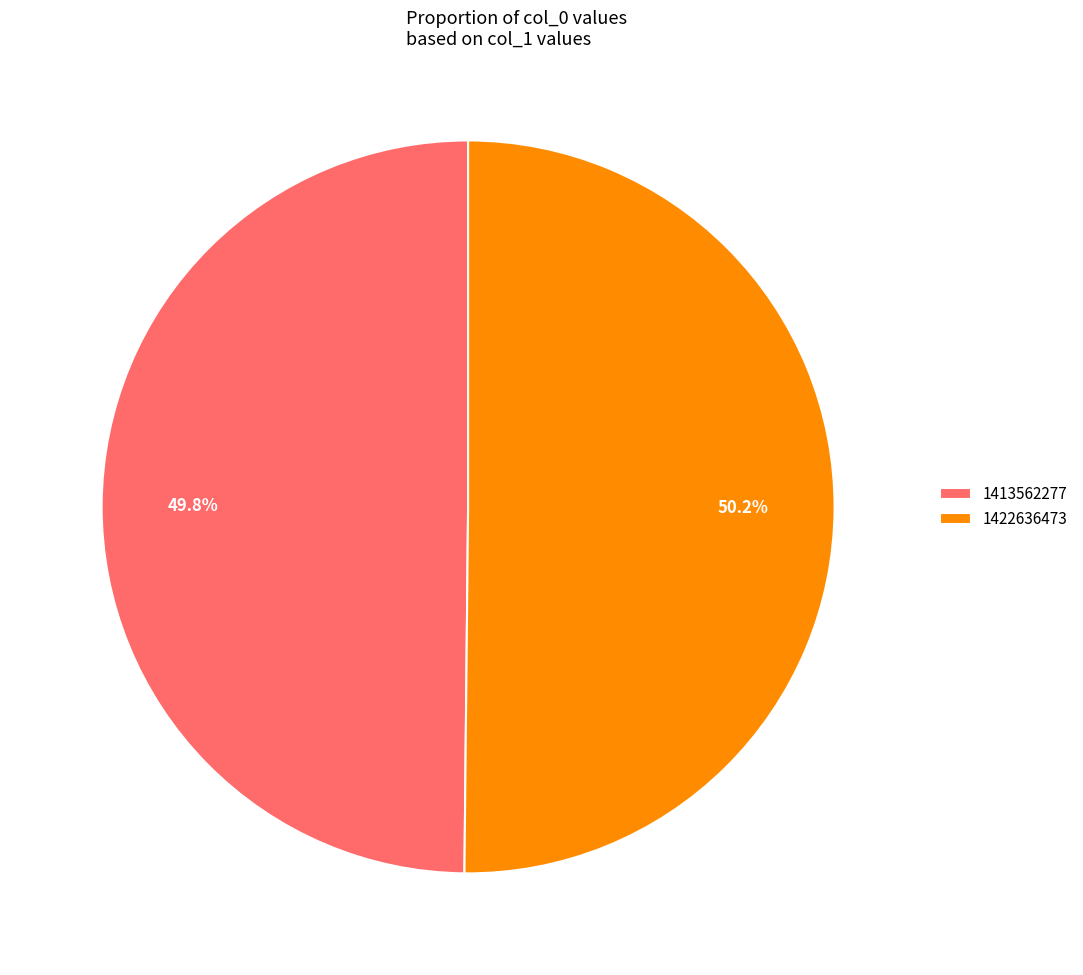

What is the total percentage of 1422636473 and 1413562277?

100.0%